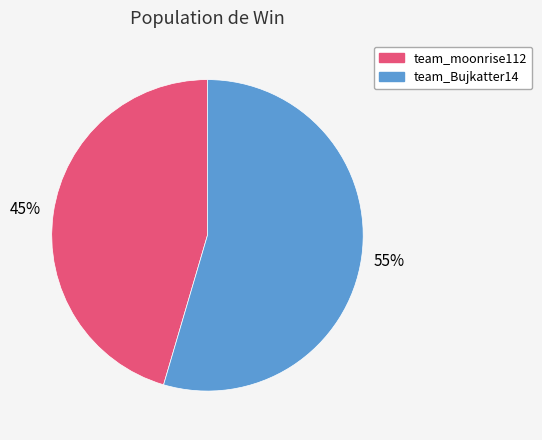

What percentage is the team_Bujkatter14 slice, to the nearest percent?

55%